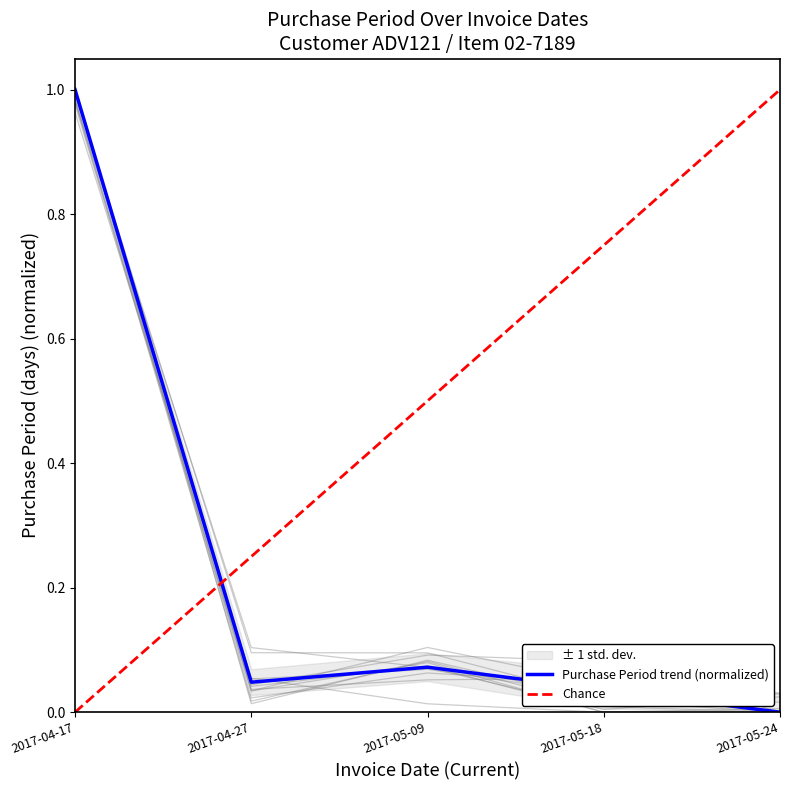

Where is the first local maximum?

2017-05-09